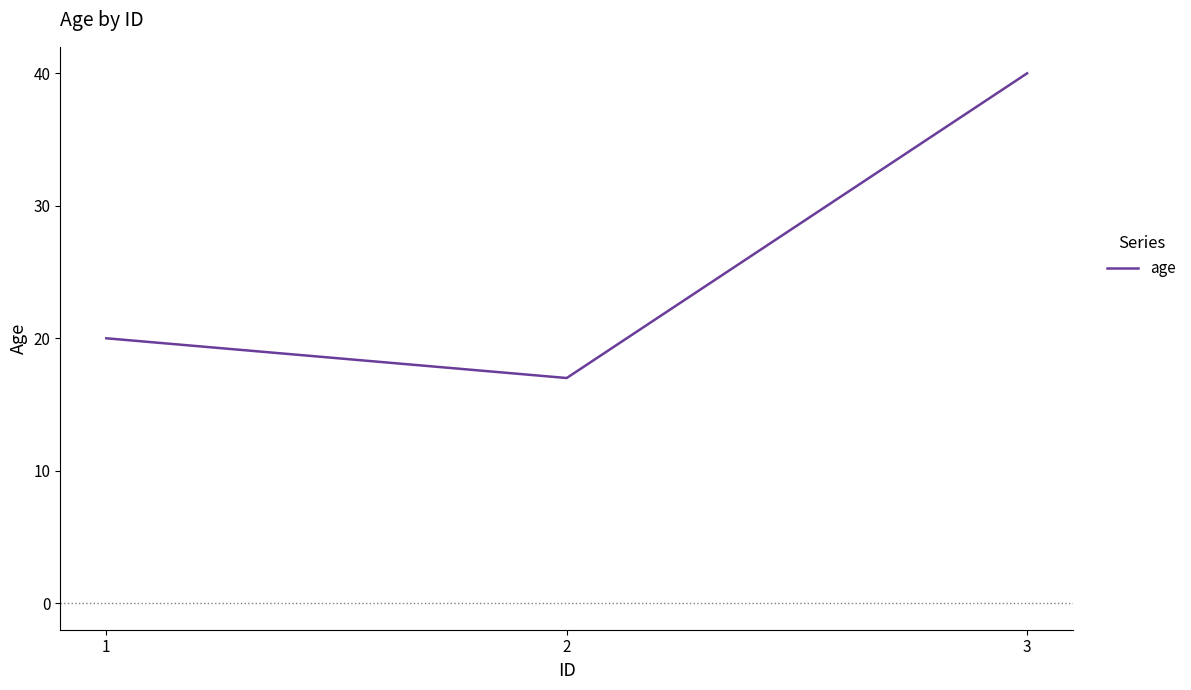

Between 2 and 3, which is larger?

3